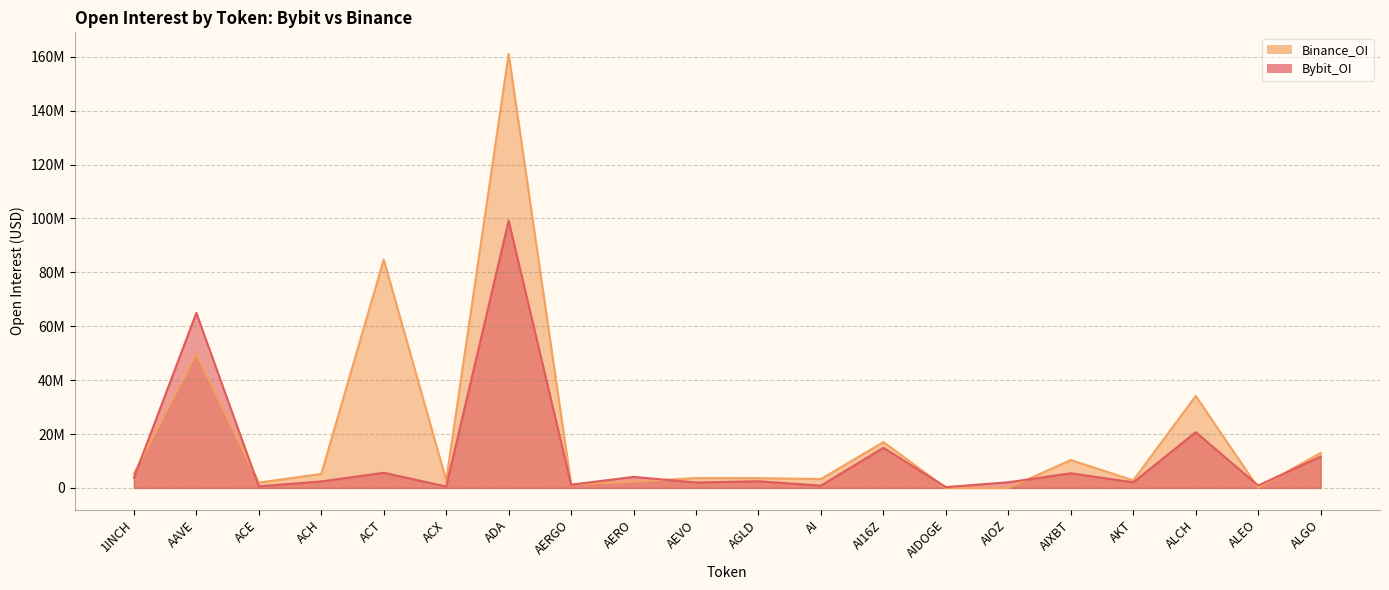

Where is the first local maximum for Binance_OI?

AAVE